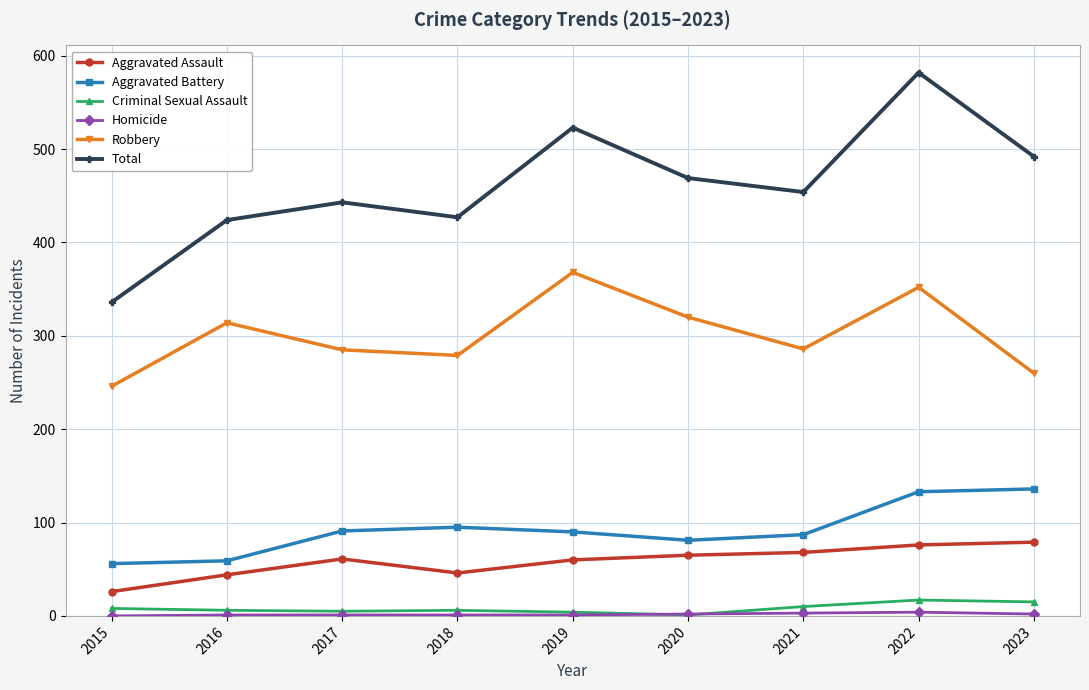

Does the chart have visible grid lines?

Yes